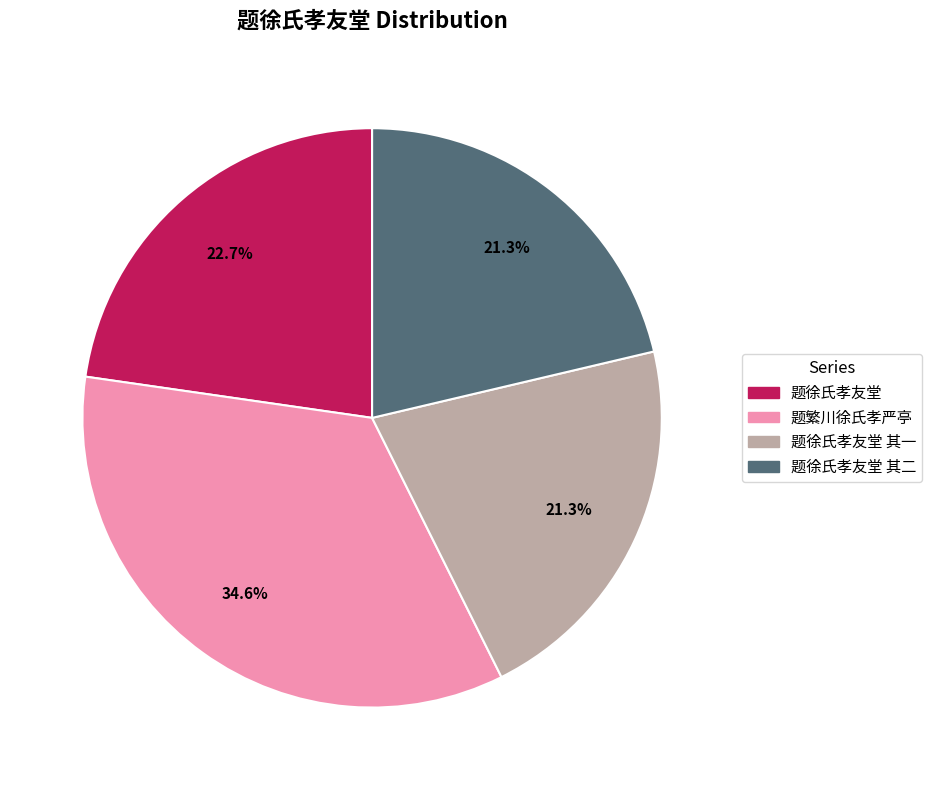

What is the ratio of the value at 题徐氏孝友堂 to the value at 题徐氏孝友堂 其二?

1.1